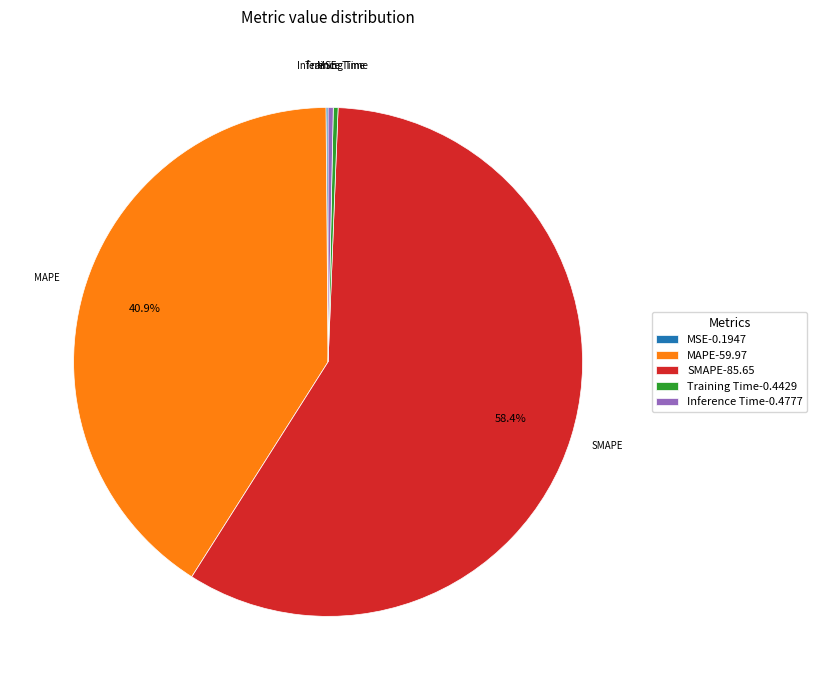

True or false: Inference Time accounts for 13% of the total.

False